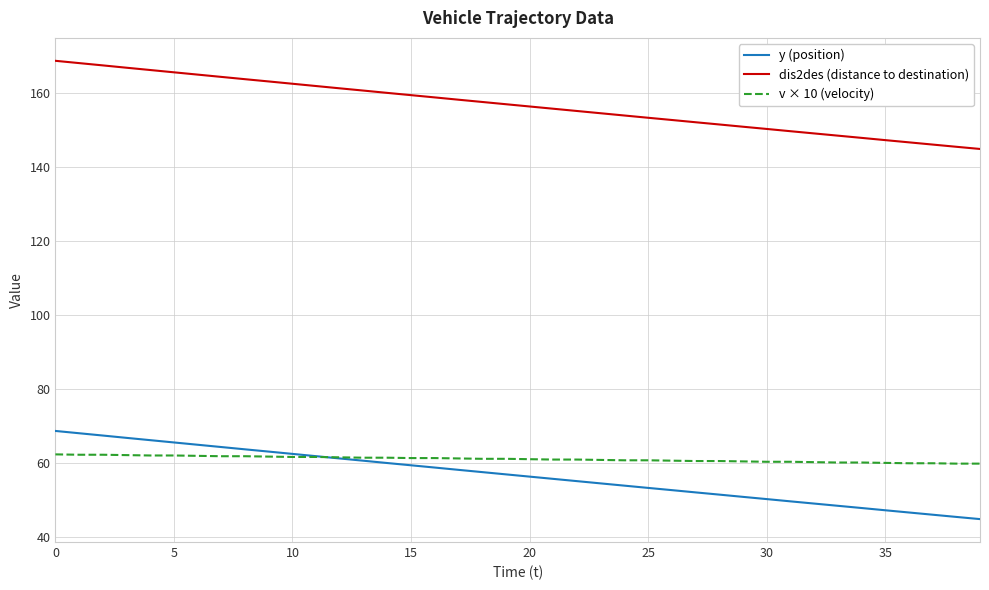

Count the number of categories in the chart.

40